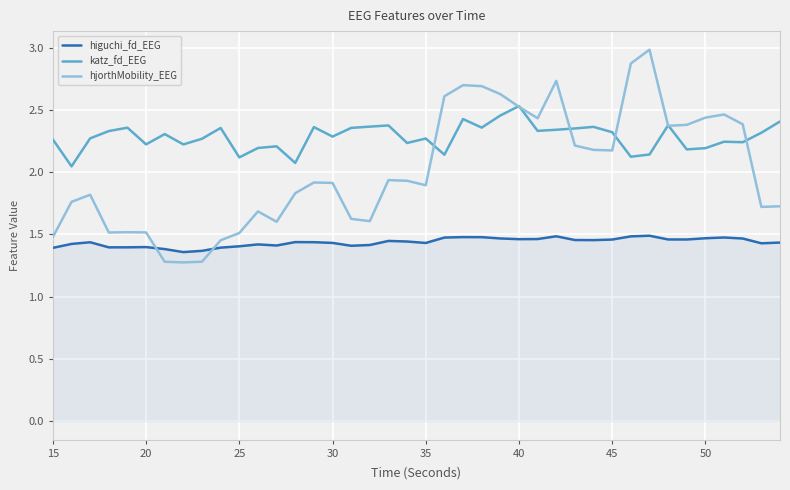

What is the smallest value displayed?

1.3